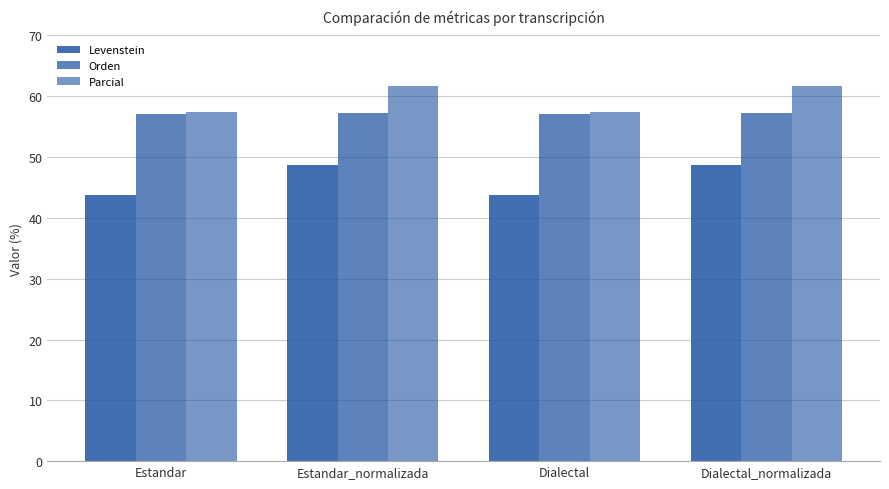

How many Levenstein values are between 43 and 48?

2